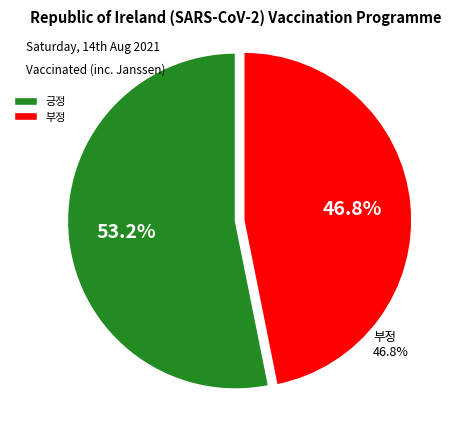

Is it true that 부정 is 47% of the pie?

True